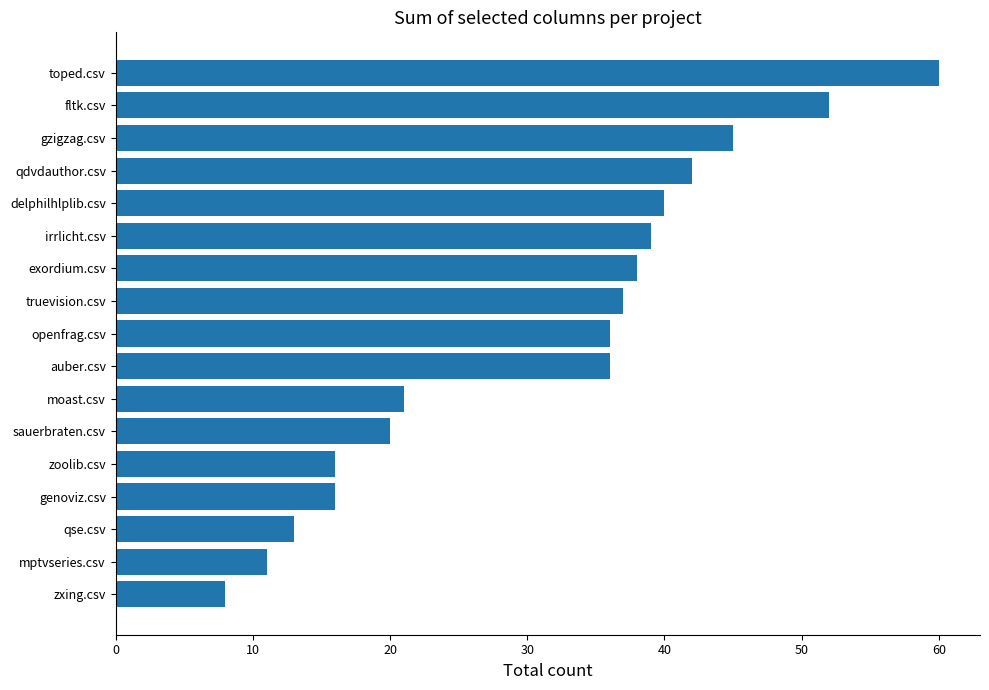

What is the average value?

31